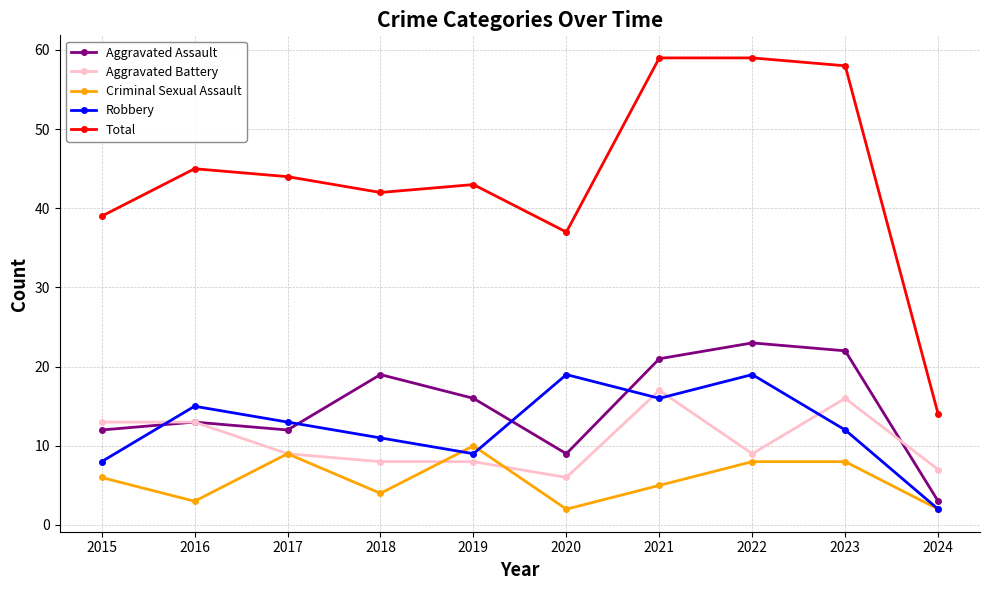

Is the value of Total at 2018 greater than the value of Aggravated Battery at 2018?

Yes